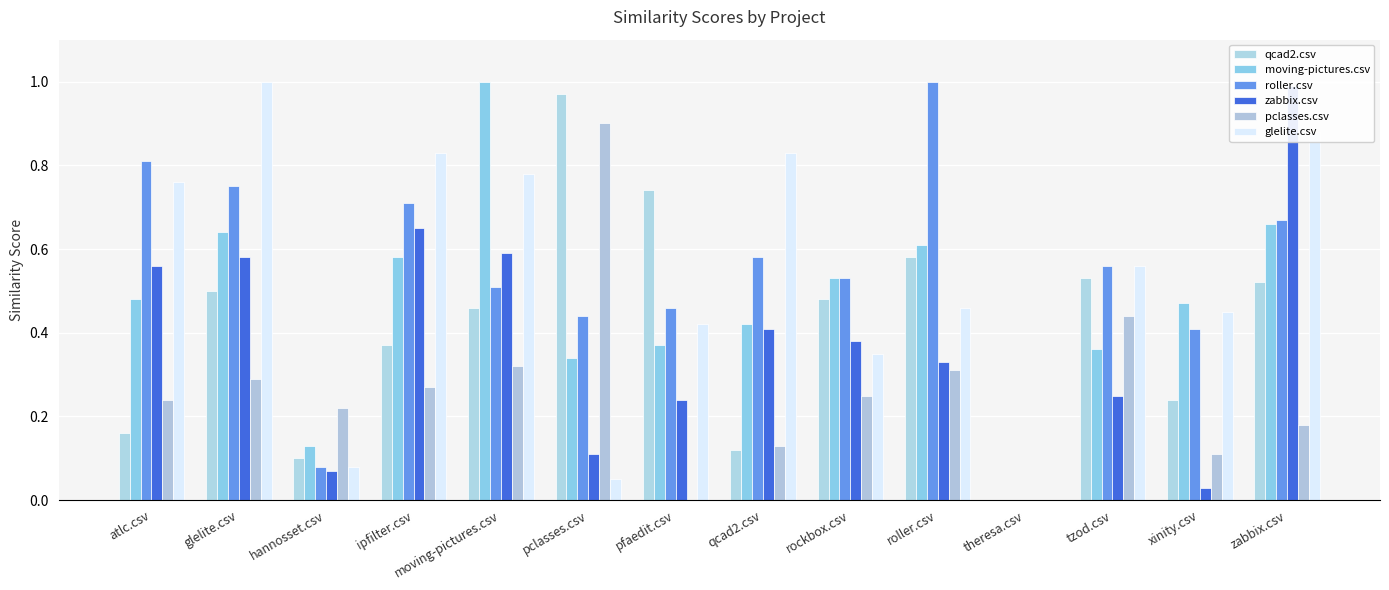

Reading right to left, transcribe all the data shown in this chart.

qcad2.csv: 0.5	0.2	0.5	0.0	0.6	0.5	0.1	0.7	1.0	0.5	0.4	0.1	0.5	0.2
moving-pictures.csv: 0.7	0.5	0.4	0.0	0.6	0.5	0.4	0.4	0.3	1.0	0.6	0.1	0.6	0.5
roller.csv: 0.7	0.4	0.6	0.0	1.0	0.5	0.6	0.5	0.4	0.5	0.7	0.1	0.8	0.8
zabbix.csv: 1.0	0.0	0.2	0.0	0.3	0.4	0.4	0.2	0.1	0.6	0.7	0.1	0.6	0.6
pclasses.csv: 0.2	0.1	0.4	0.0	0.3	0.2	0.1	0.0	0.9	0.3	0.3	0.2	0.3	0.2
glelite.csv: 0.9	0.5	0.6	0.0	0.5	0.3	0.8	0.4	0.1	0.8	0.8	0.1	1.0	0.8